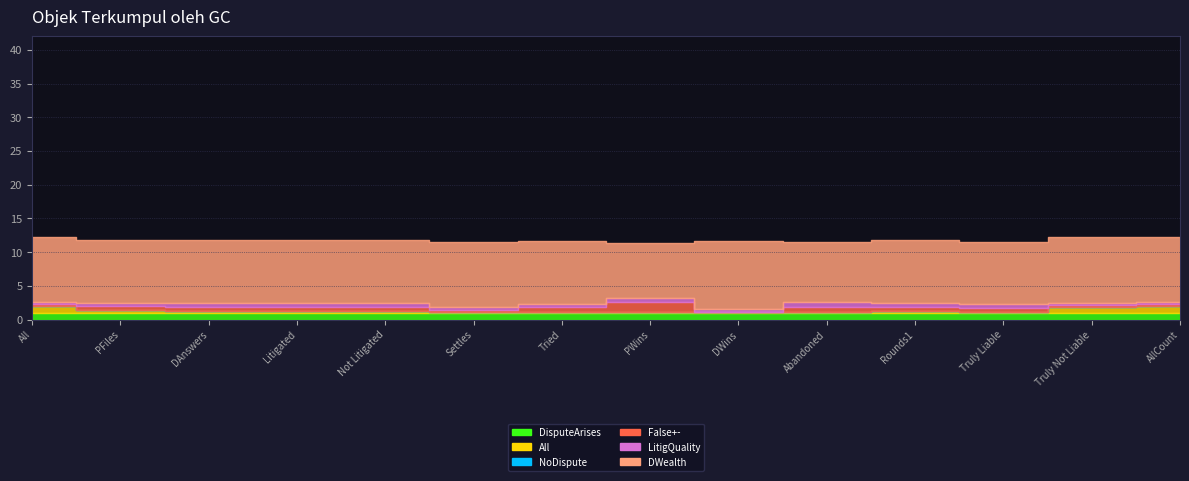

What is the average value of the DWealth series?

9.4